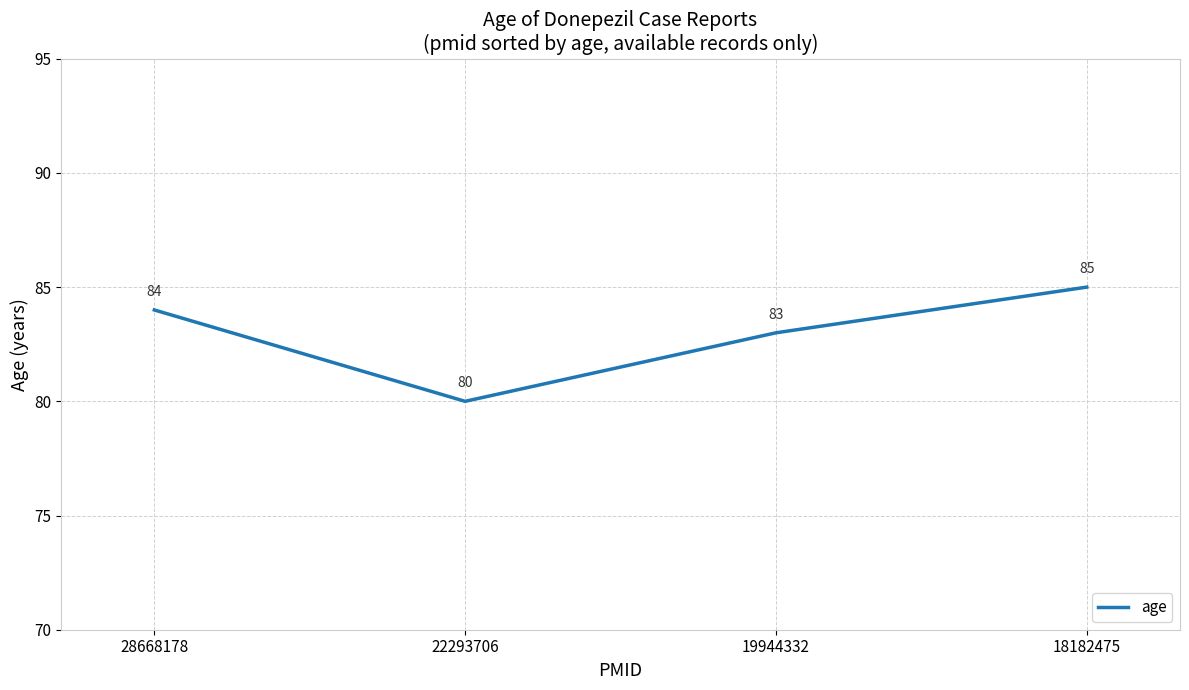

What is the average value?

83